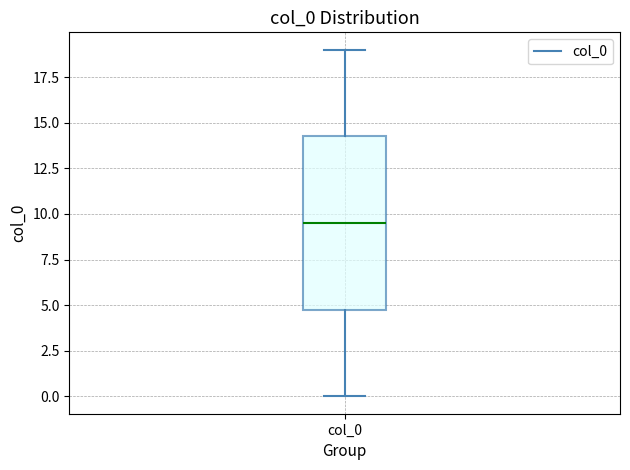

Where does the median line of the box for col_0 sit on the y-axis? The values are not printed on the chart, so give them approximately, as read against the axis.

9.5